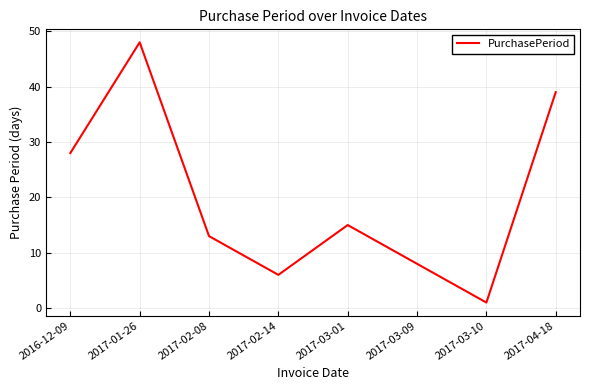

At which label does the data first exceed 15?

2016-12-09